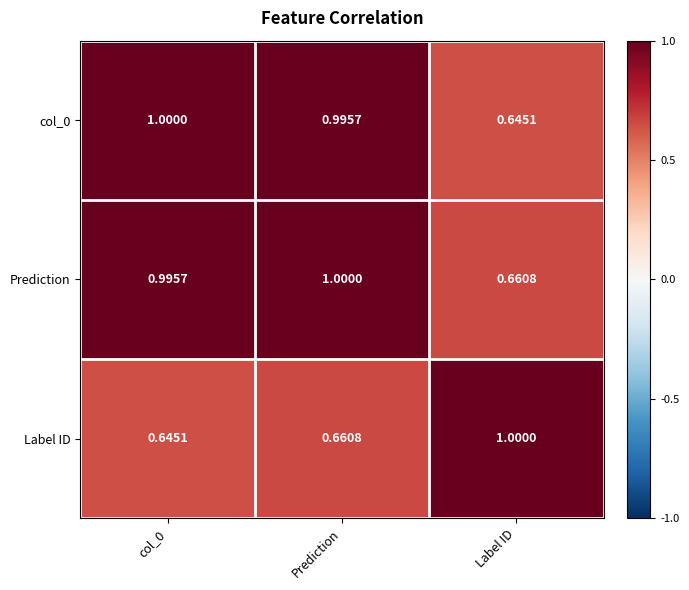

Where is Prediction nearest to the value 0?

Label ID